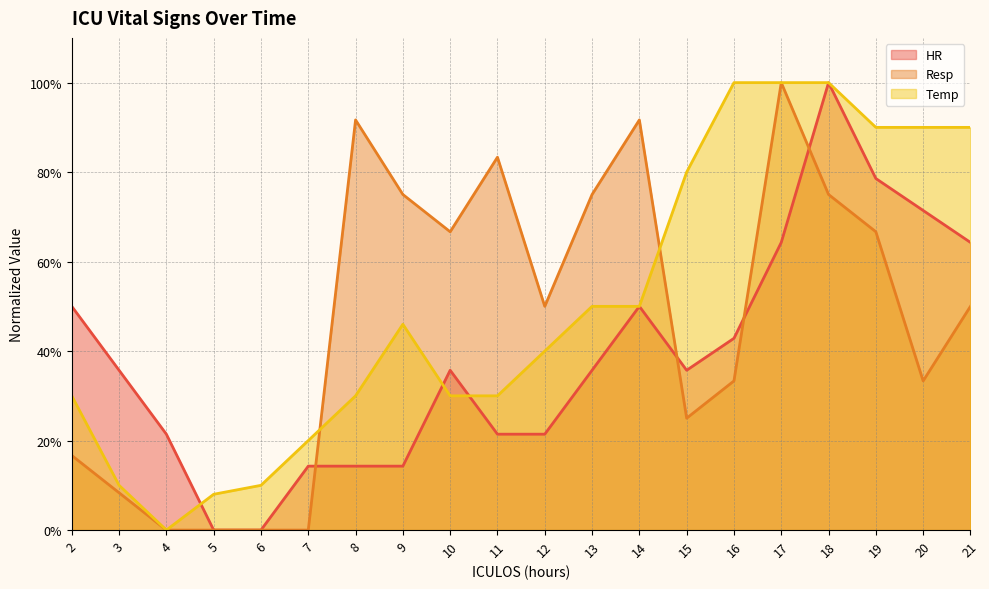

True or false: HR has more than 0 interior local peaks.

True